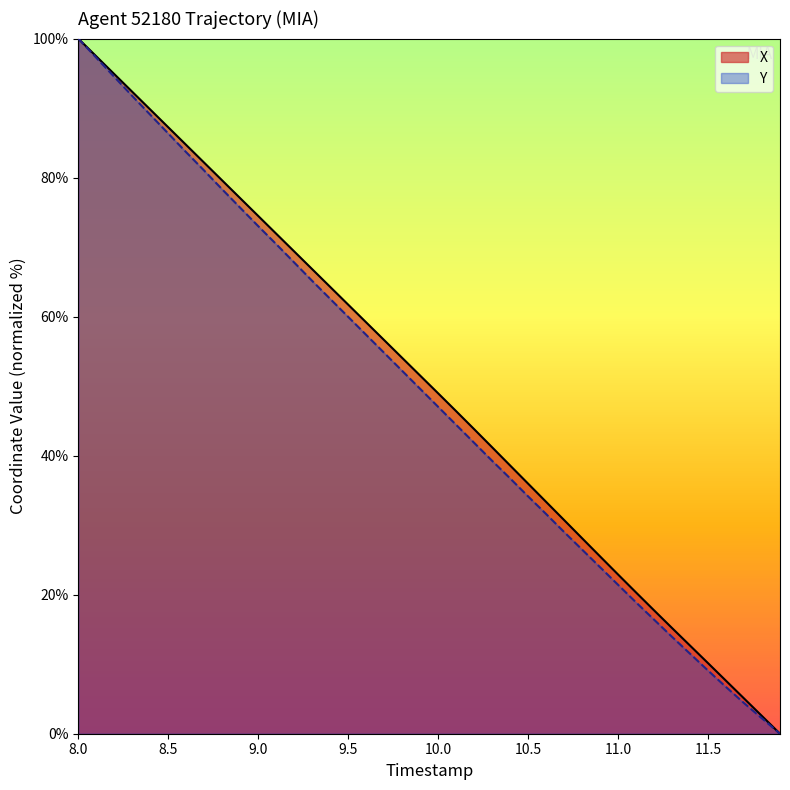

The X series shows 22.9 at 11.0. True or false?

True